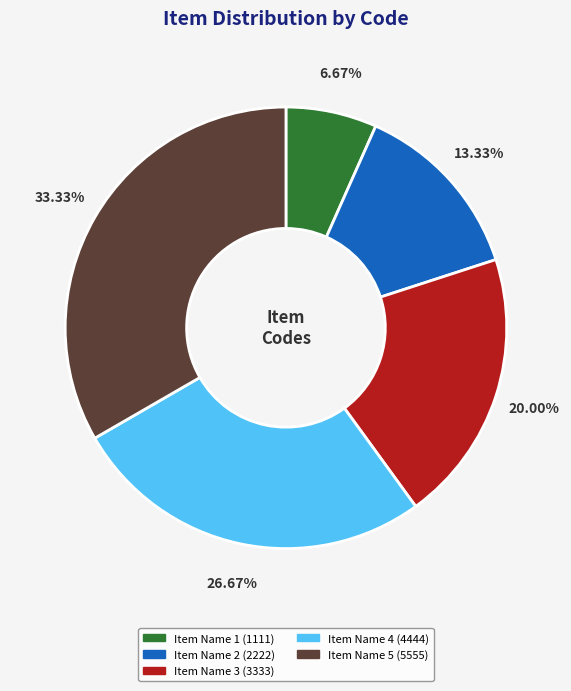

Which category has the smallest portion of the pie?

Item Name 1